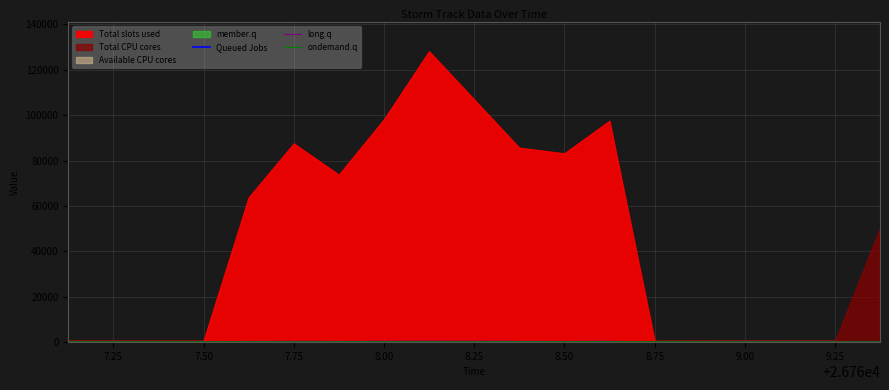

Where does the ondemand.q series first go above 163?

7.25